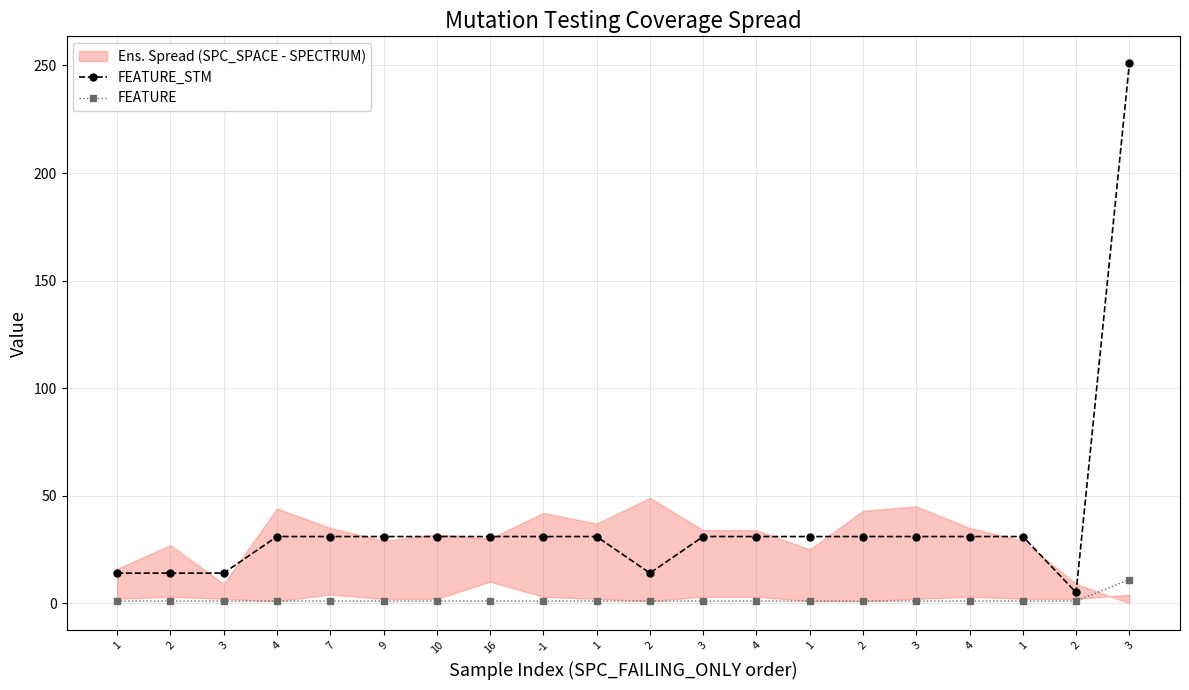

How many lines are shown in the chart?

2